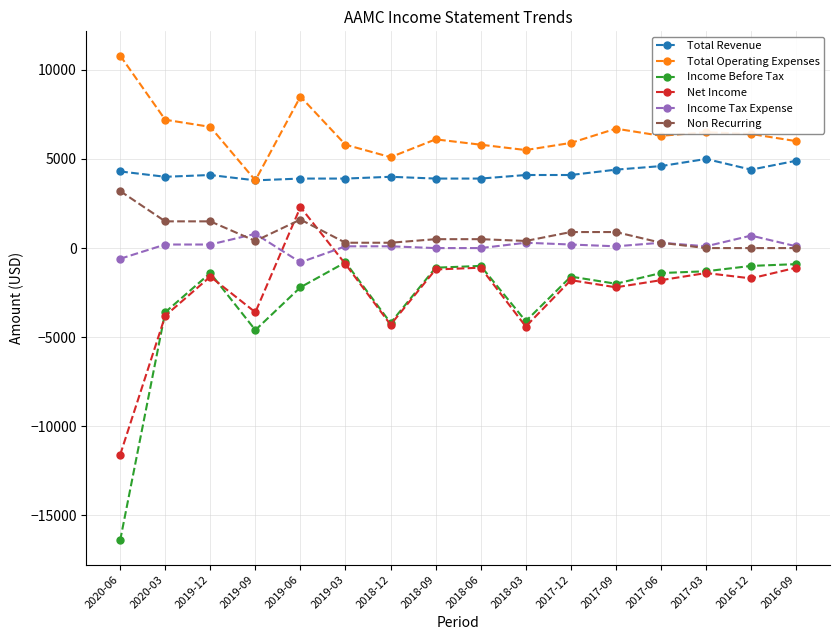

Rank the series by their maximum value, from lowest to highest.

Income Before Tax, Income Tax Expense, Net Income, Non Recurring, Total Revenue, Total Operating Expenses